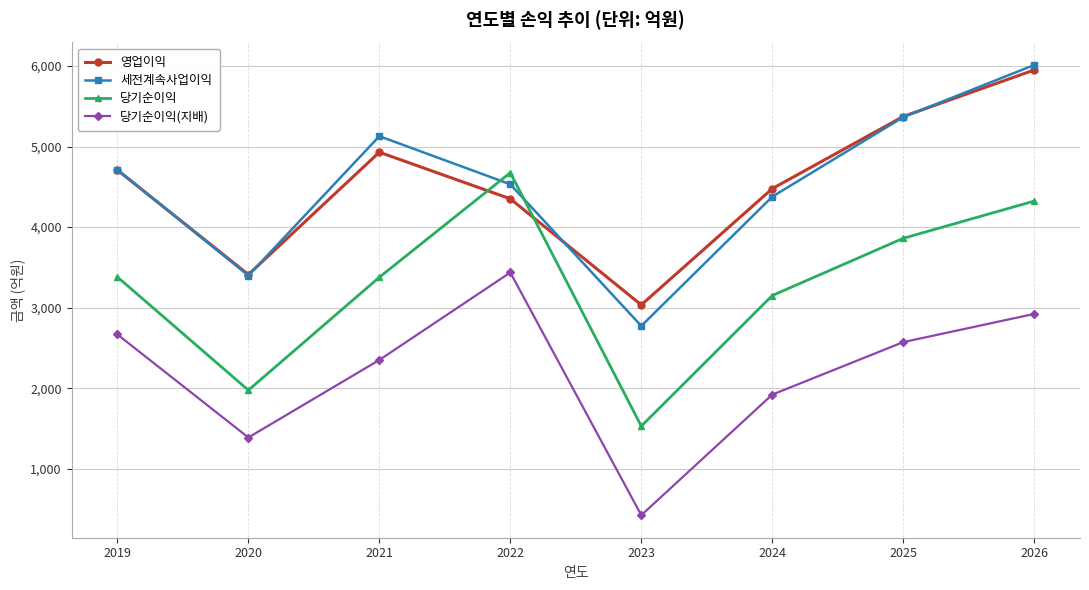

What is the lowest value of the 당기순이익 series?

1531